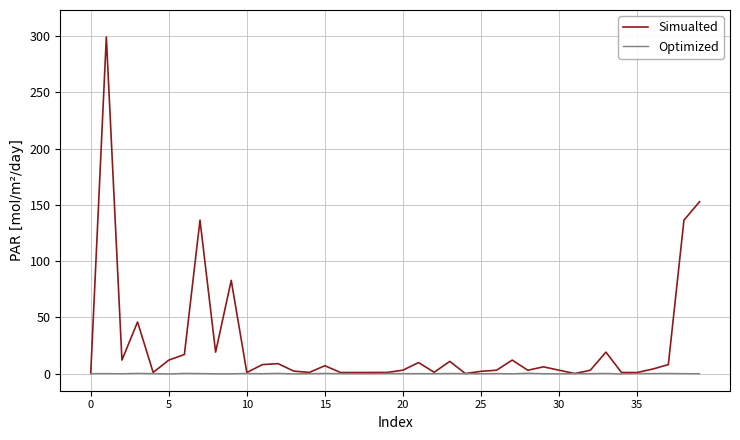

Which series has the largest total across all categories?

Simualted